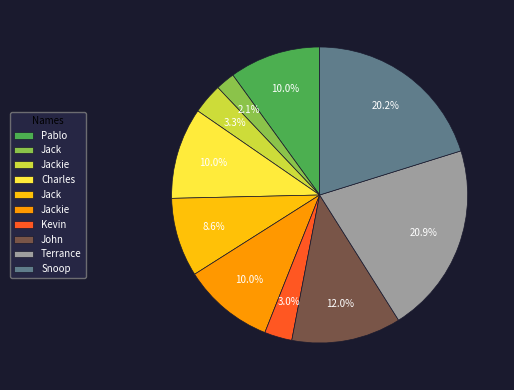

How many segments does this pie chart have?

10